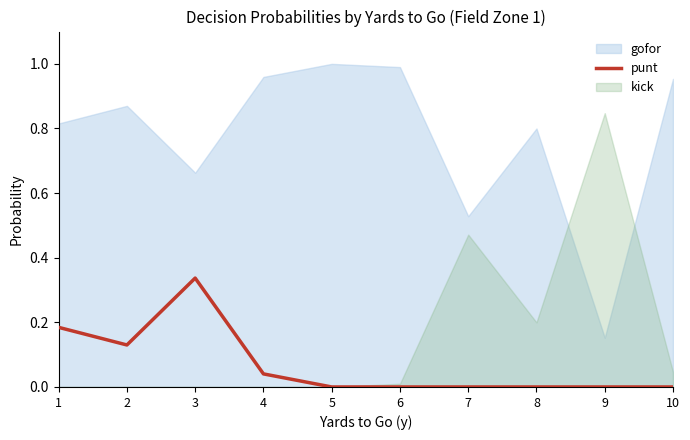

True or false: the data has more than 1 interior local peaks.

False